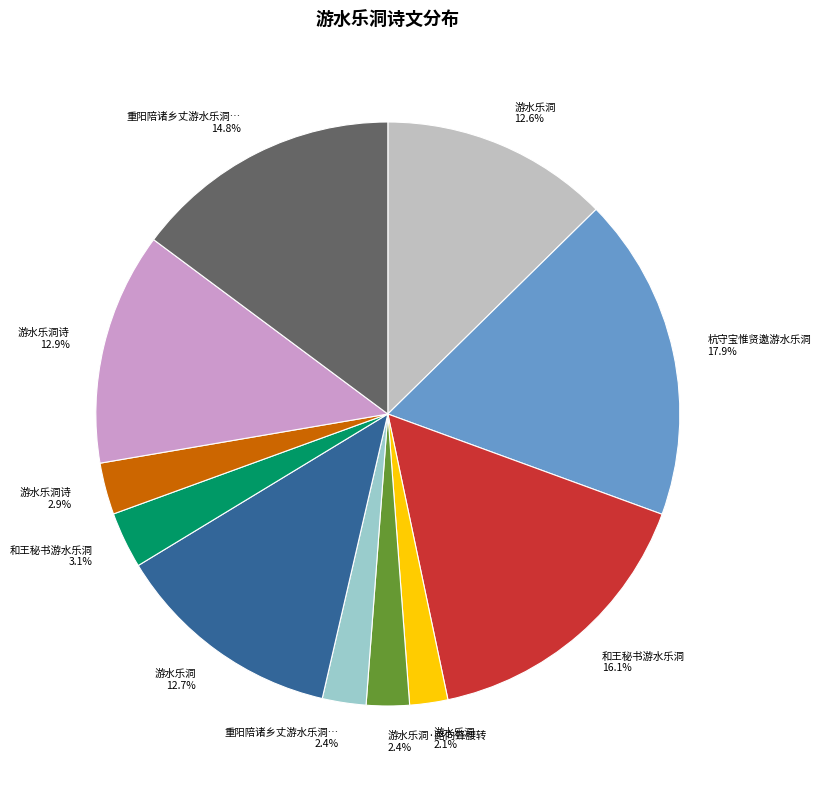

Is there a majority slice in this chart?

No